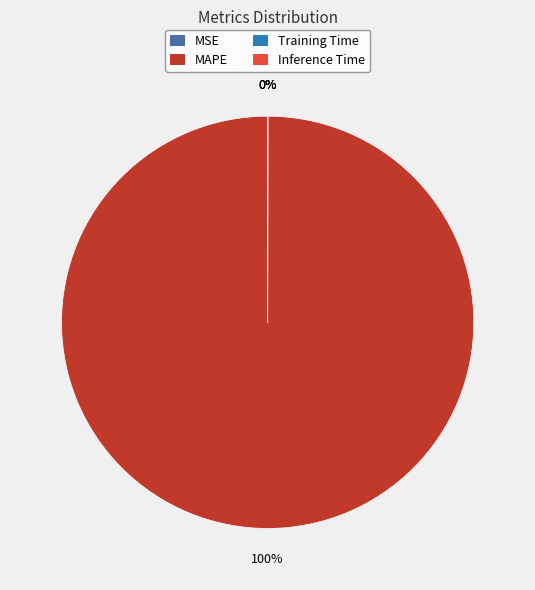

To the nearest percent, what is the average slice percentage?

25%